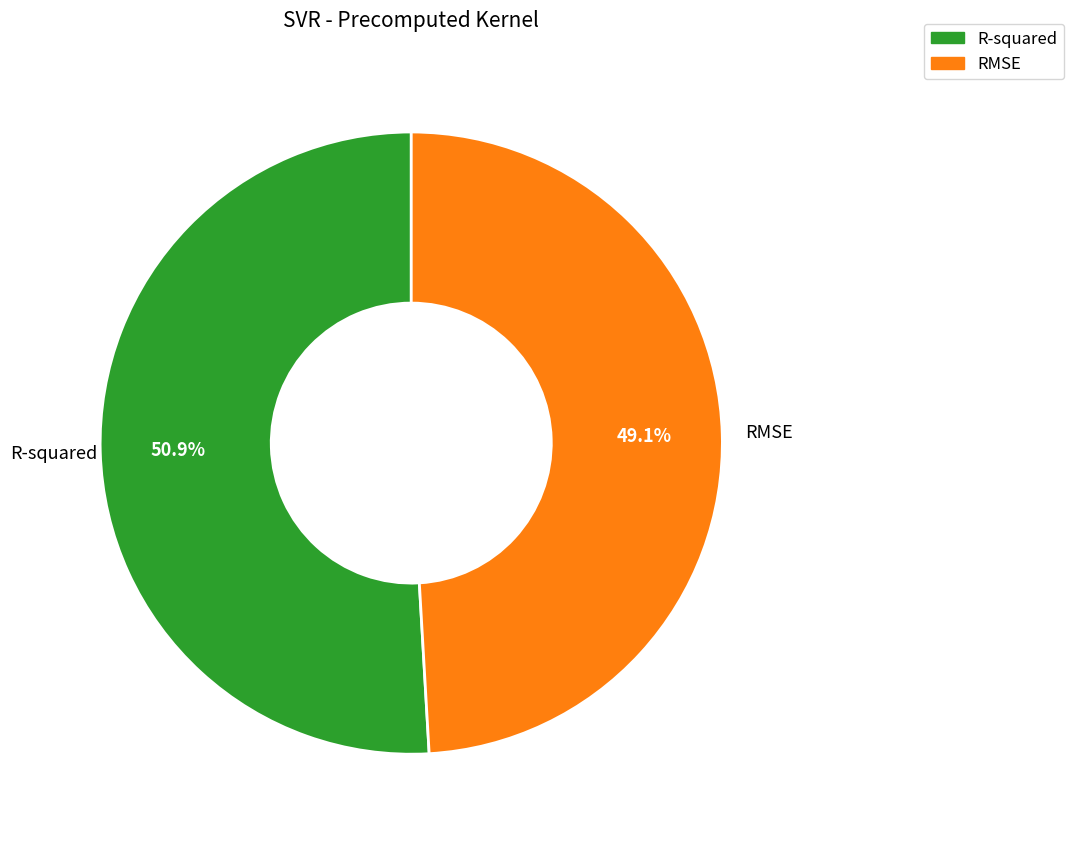

How many slices are in this pie chart?

2